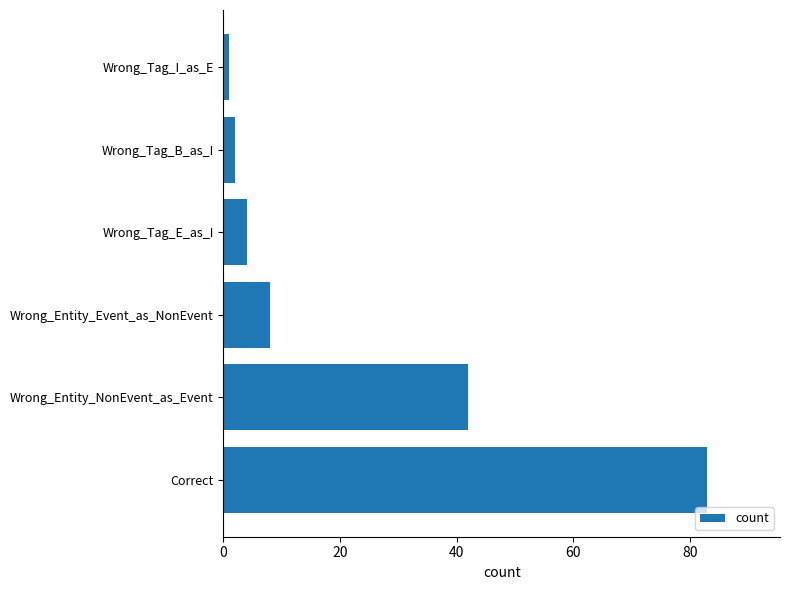

What is the sum of all values?

140